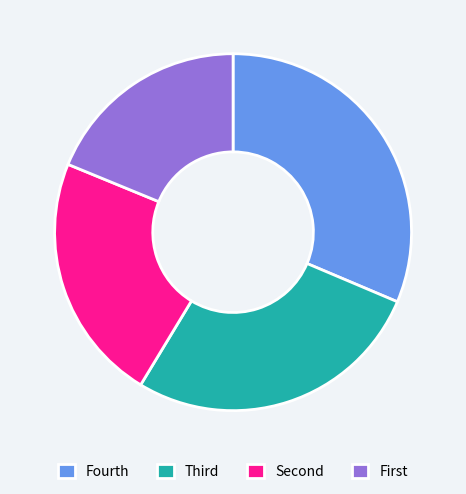

Is there a majority slice in this chart?

No